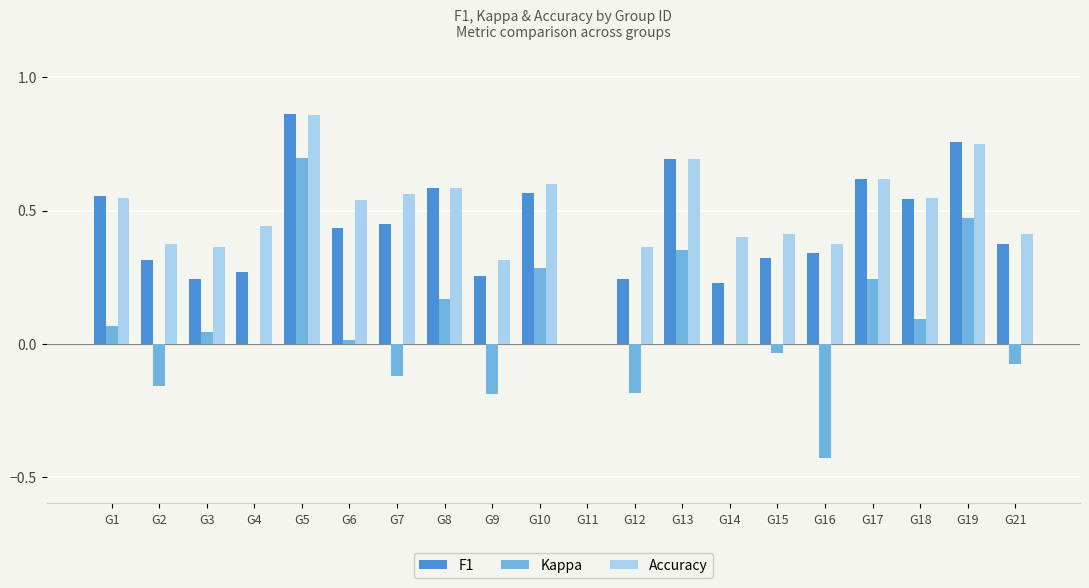

Are the bars grouped side by side (vs. stacked)?

Yes